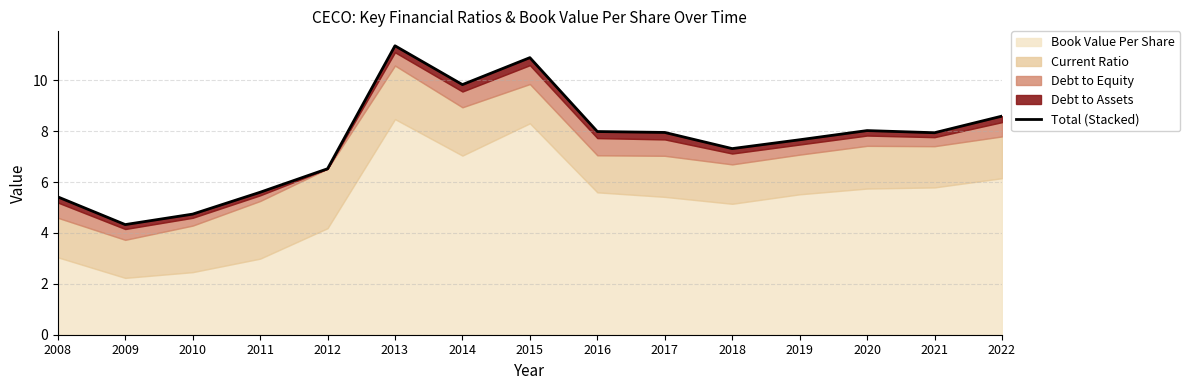

The value at 2019 is 1.7. True or false?

False